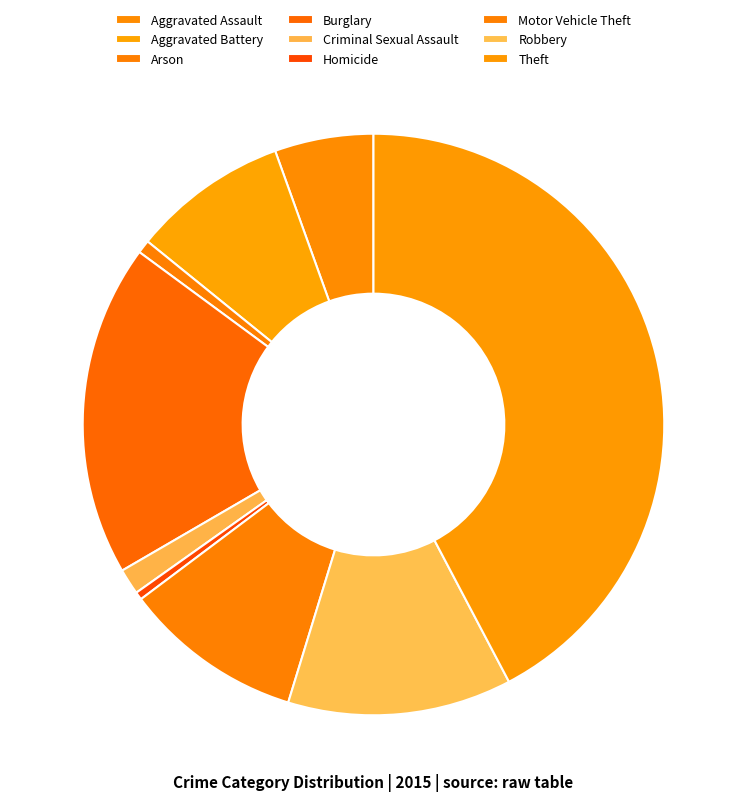

Which category has the smallest portion of the pie?

Homicide